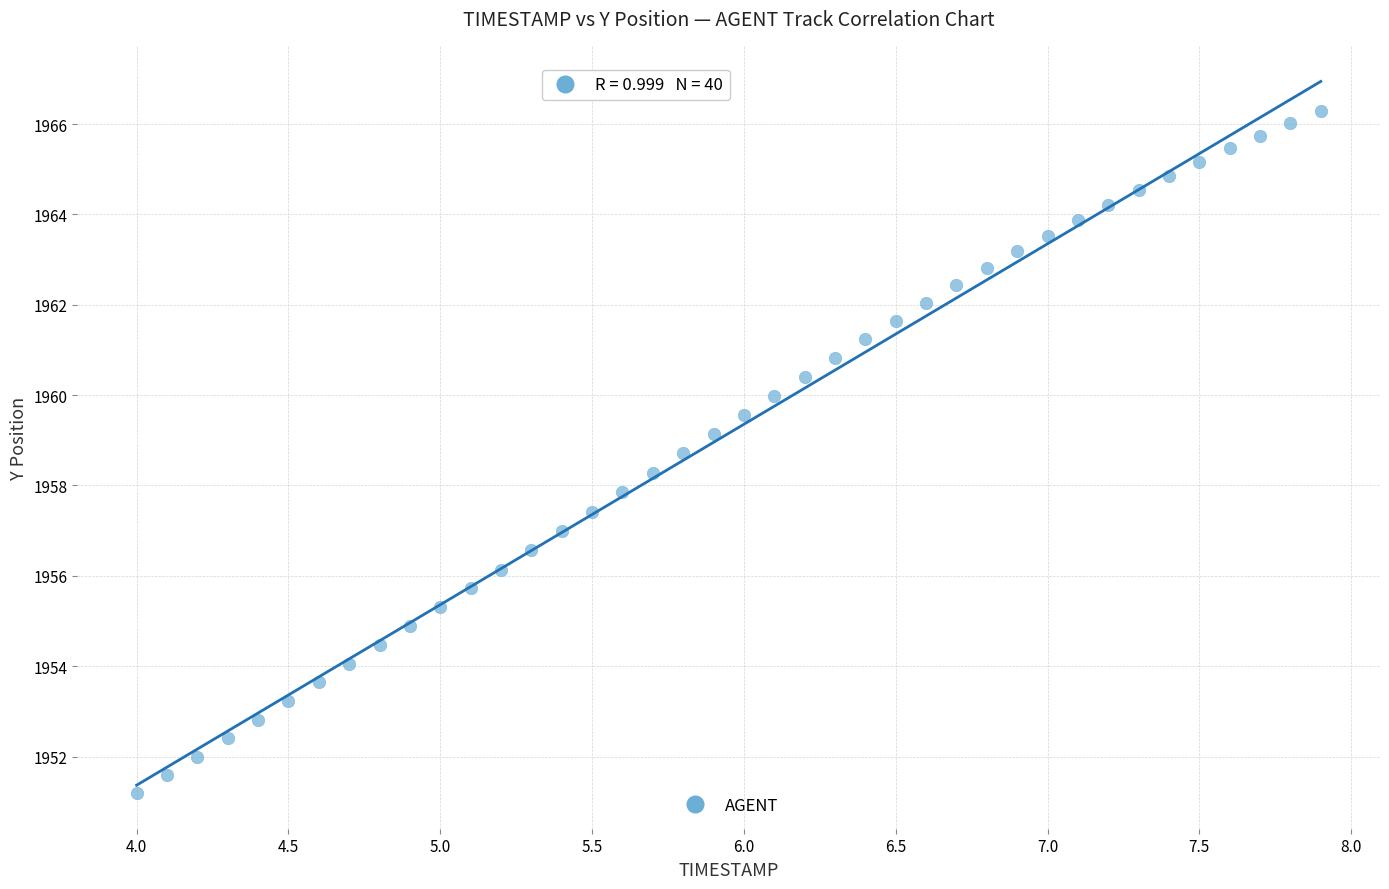

What is the range of X values (max minus min)?

3.9